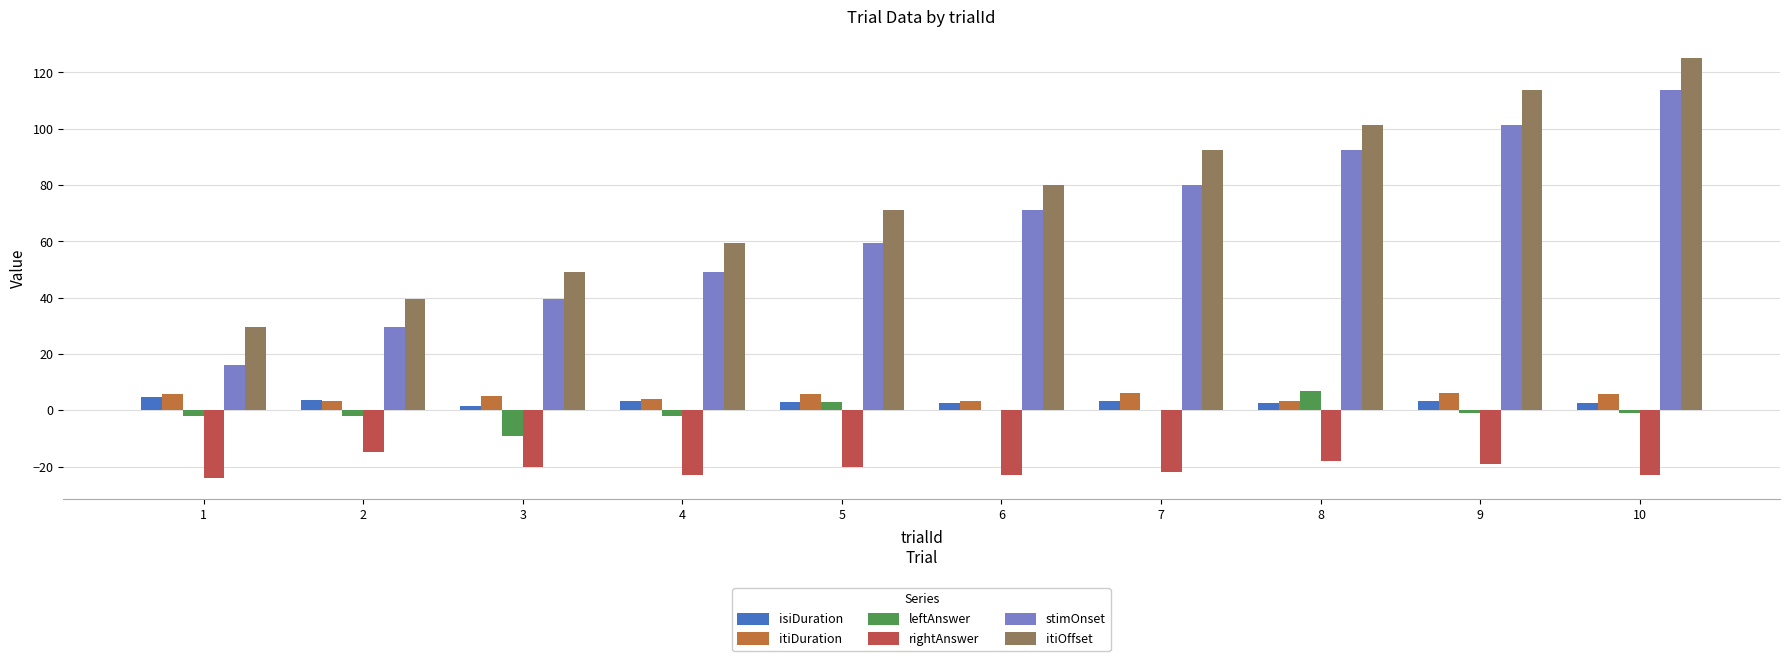

Read the leftAnswer value at 5.

3.0